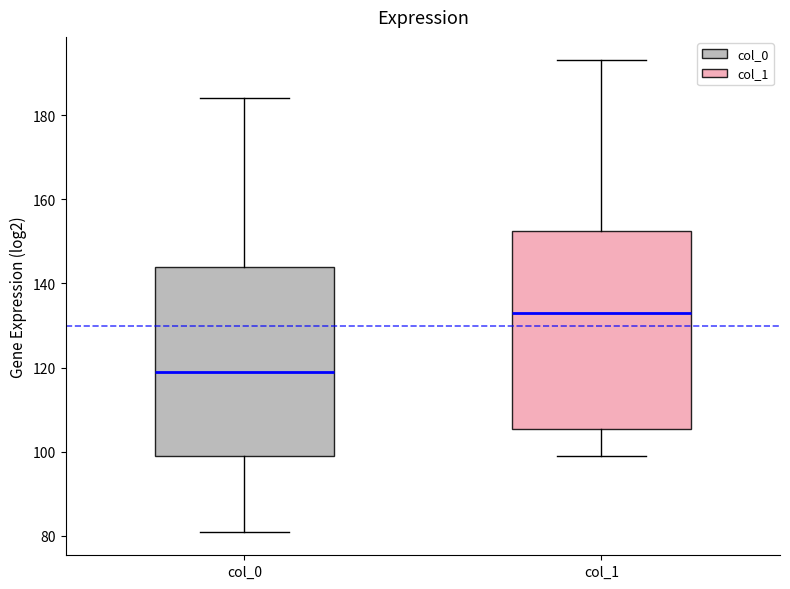

Reading left to right, read every box against the y-axis: the position of its median line, the range the box covers, and the ends of its whiskers. The values are not printed on the chart, so give them approximately, as read against the axis.

col_0: median 120, box 100 to 144, whiskers 82 to 184
col_1: median 134, box 106 to 152, whiskers 100 to 194